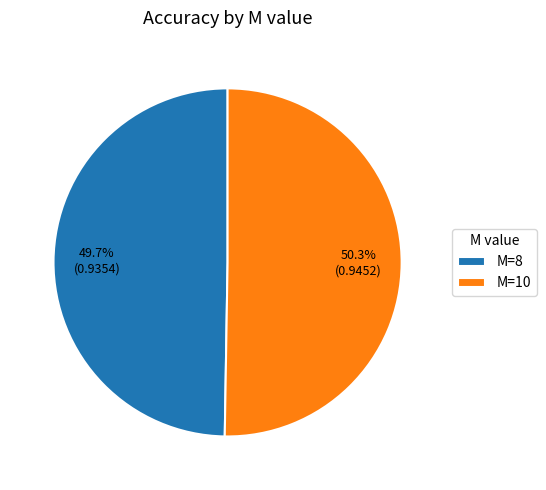

Is it true that M=10 is 50% of the pie?

True